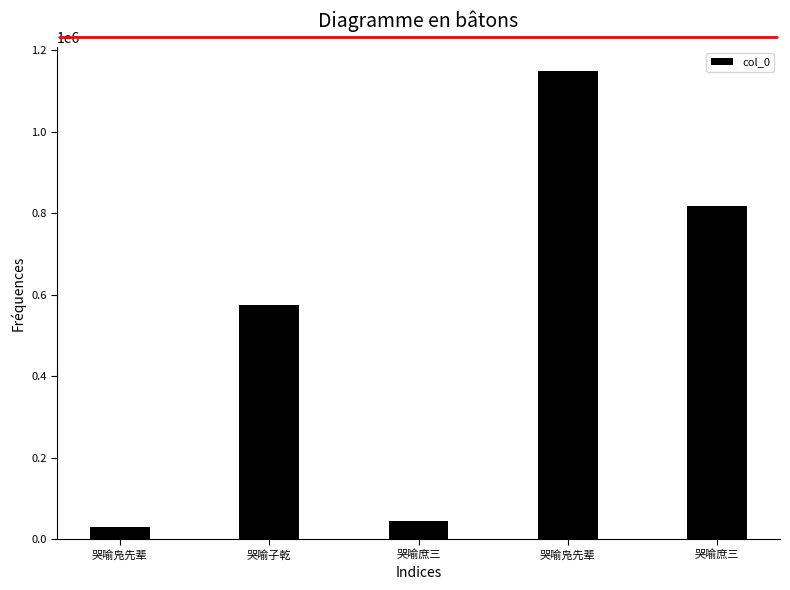

What is the label of the 2nd bar from the right?

哭喻凫先辈